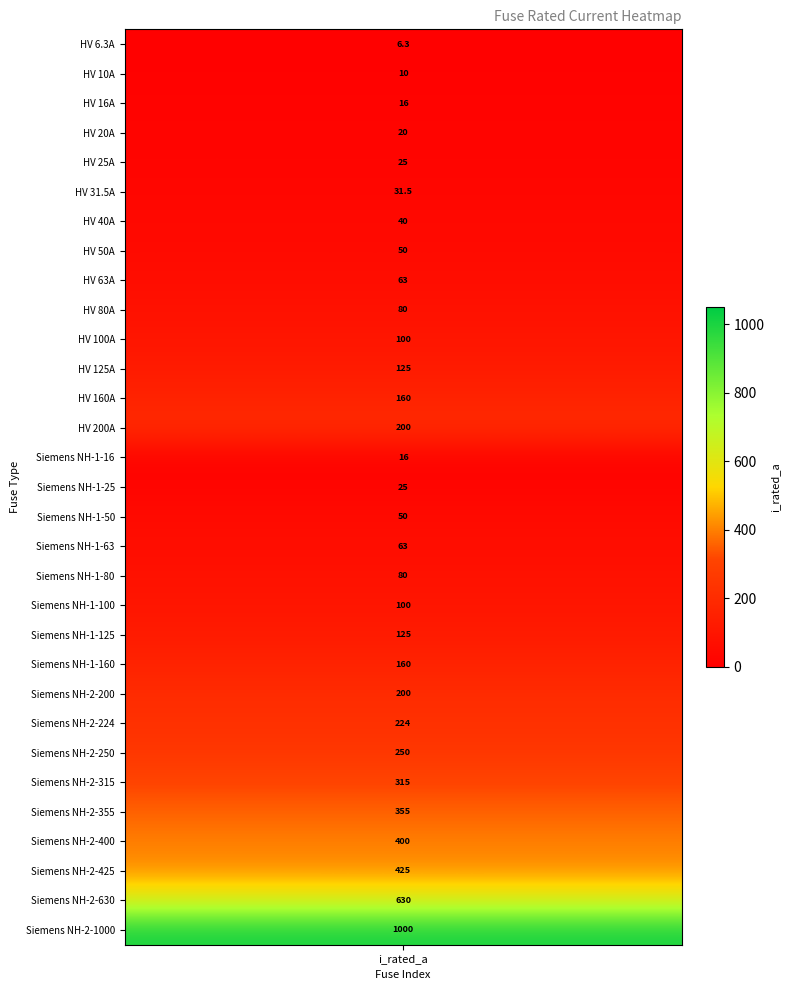

The value at 2 is 28.0. True or false?

False